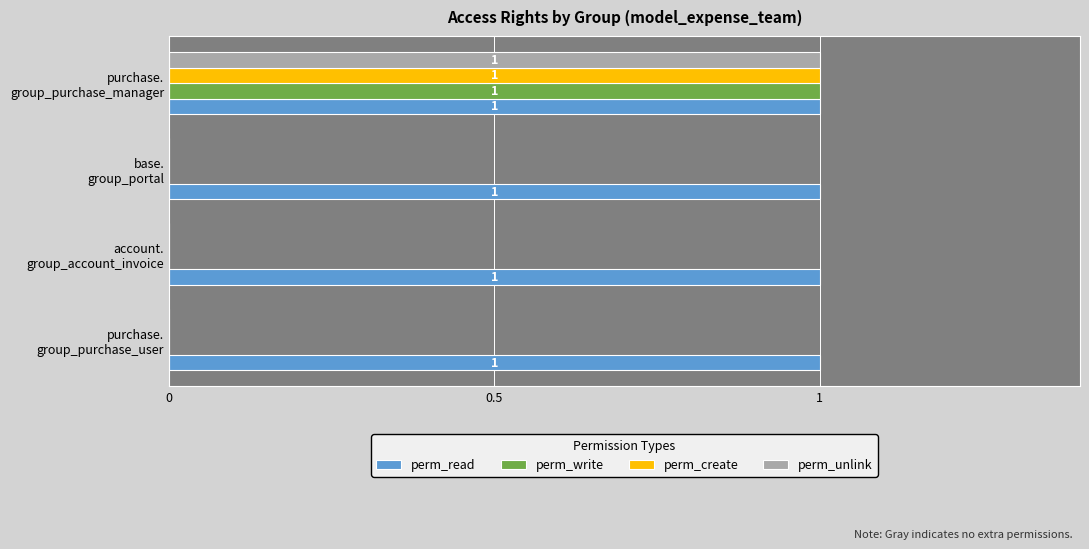

Which series has the largest total across all categories?

perm_read